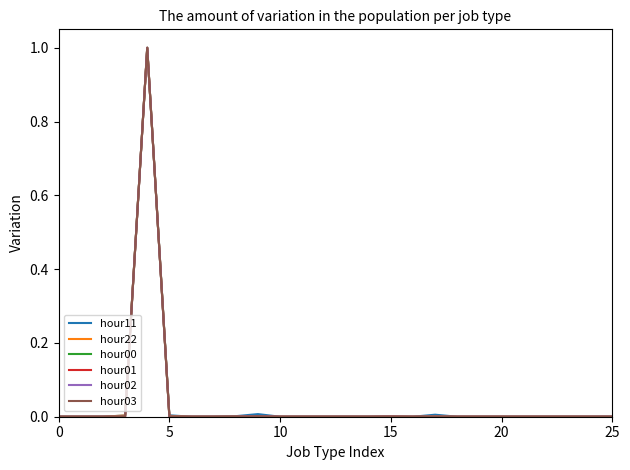

How many distinct data groups are displayed?

6